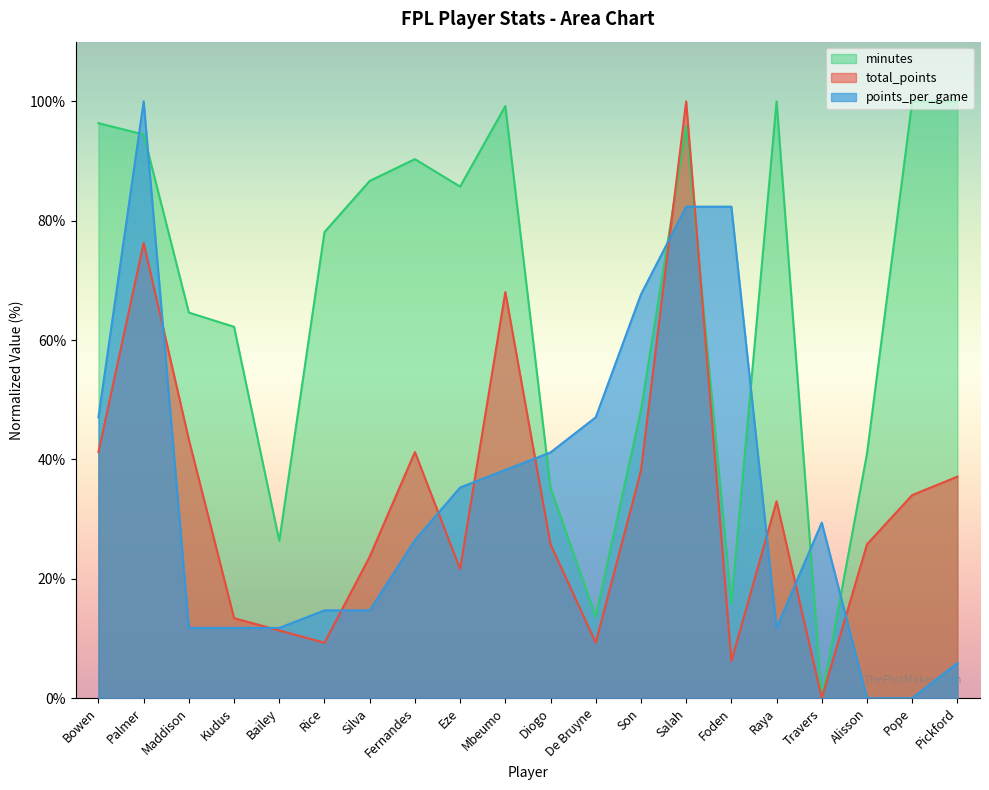

Which series ends up on top after the final intersection of total_points and minutes?

minutes